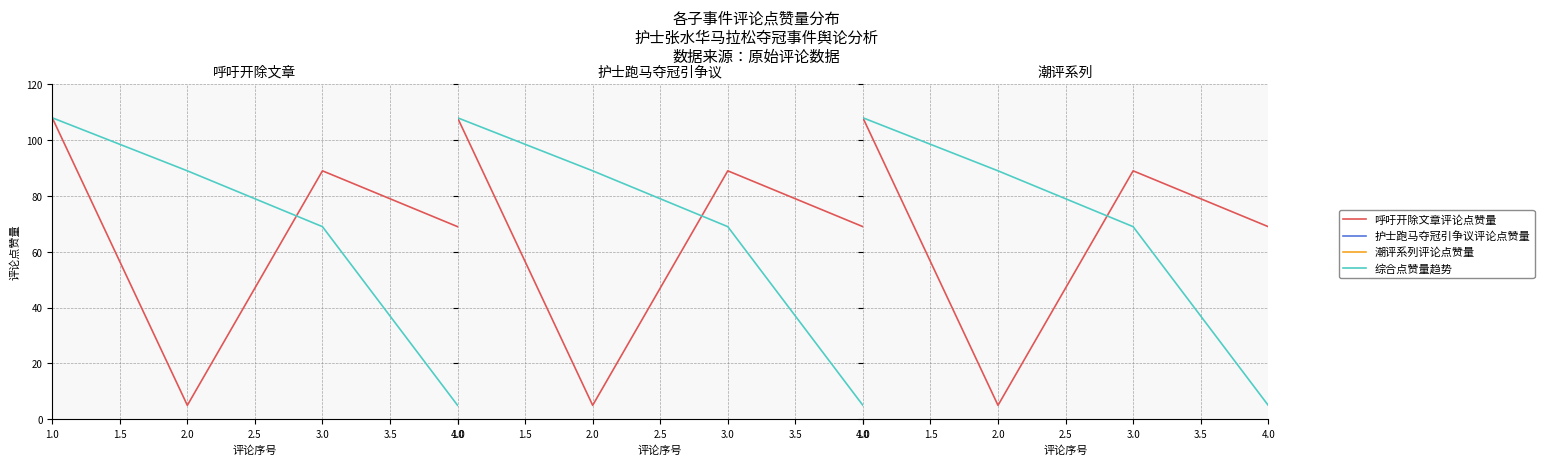

Which series has the largest total across all categories?

呼吁开除文章评论点赞量